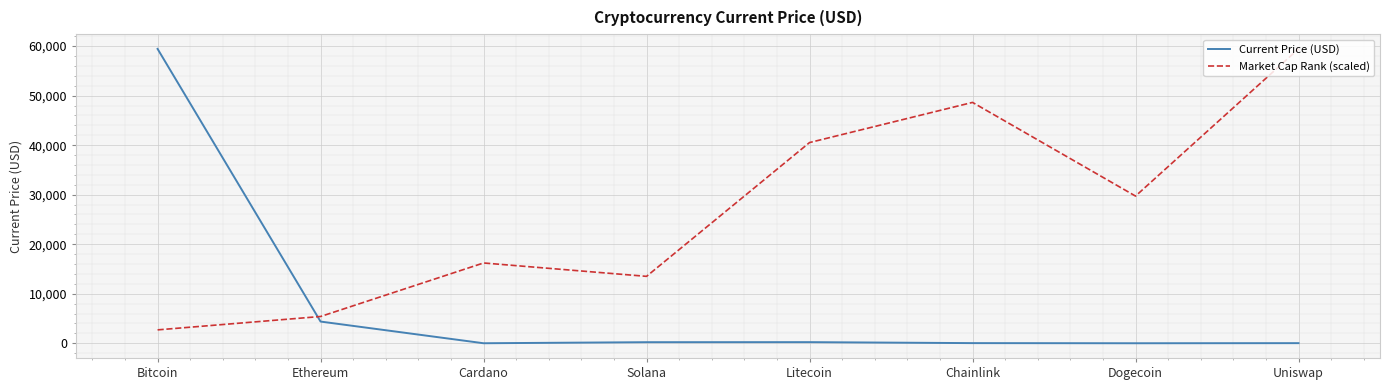

What is the minimum value for Market Cap Rank (scaled)?

2701.9